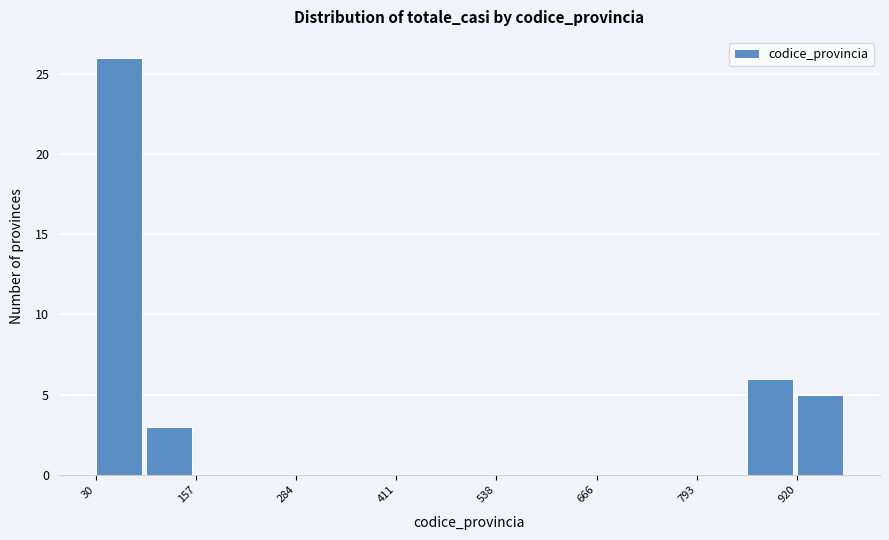

Around what value on the x-axis is the tallest bar? Give the approximate position of its centre, as read against the axis.

60